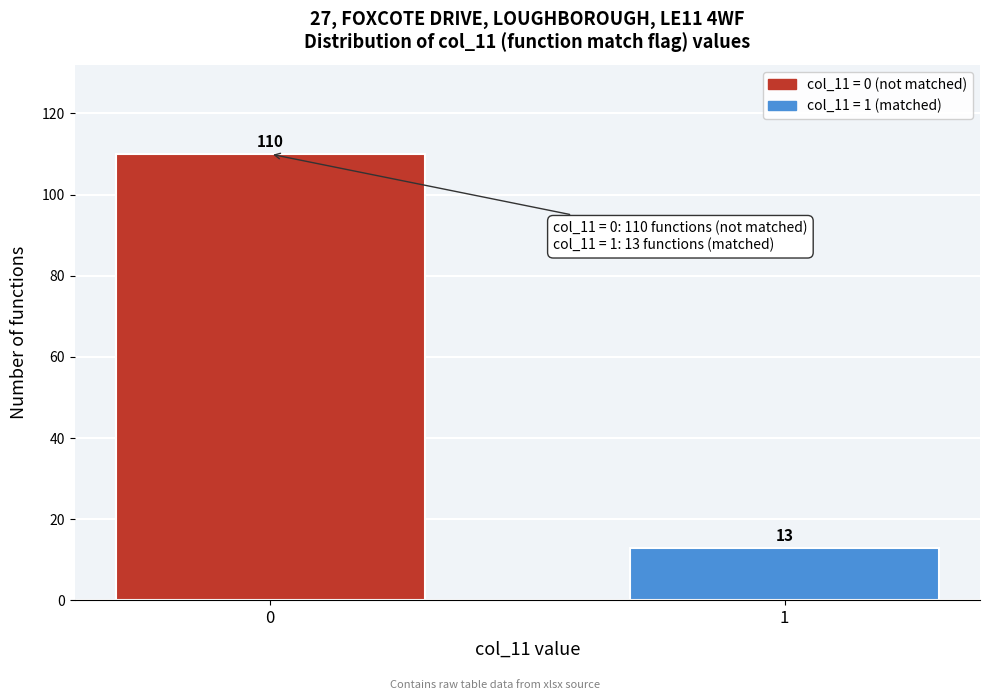

Reading left to right, list all the values displayed in this chart.

0=110	1=13